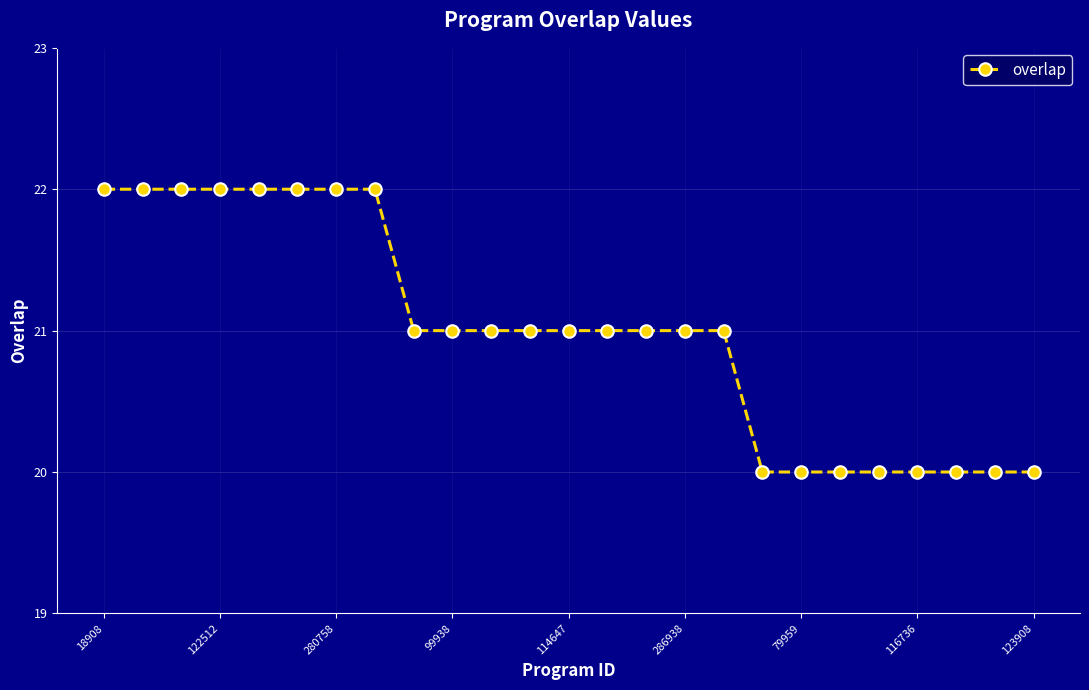

What is the average value?

21